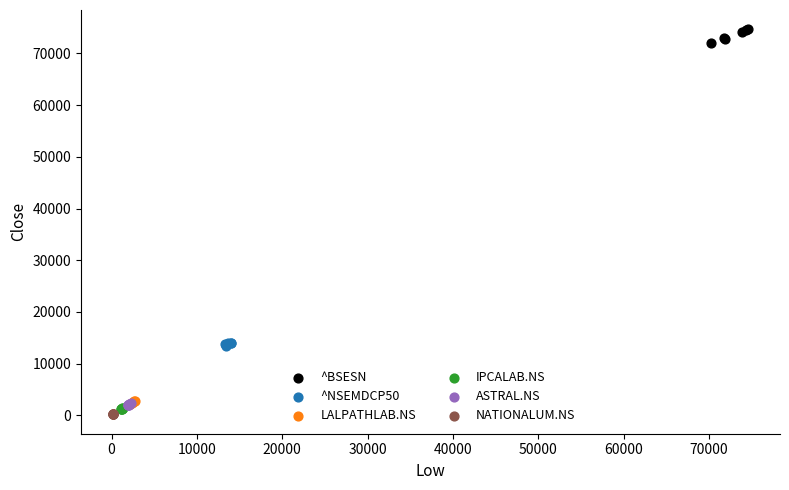

Which series reaches the maximum Y coordinate?

^BSESN